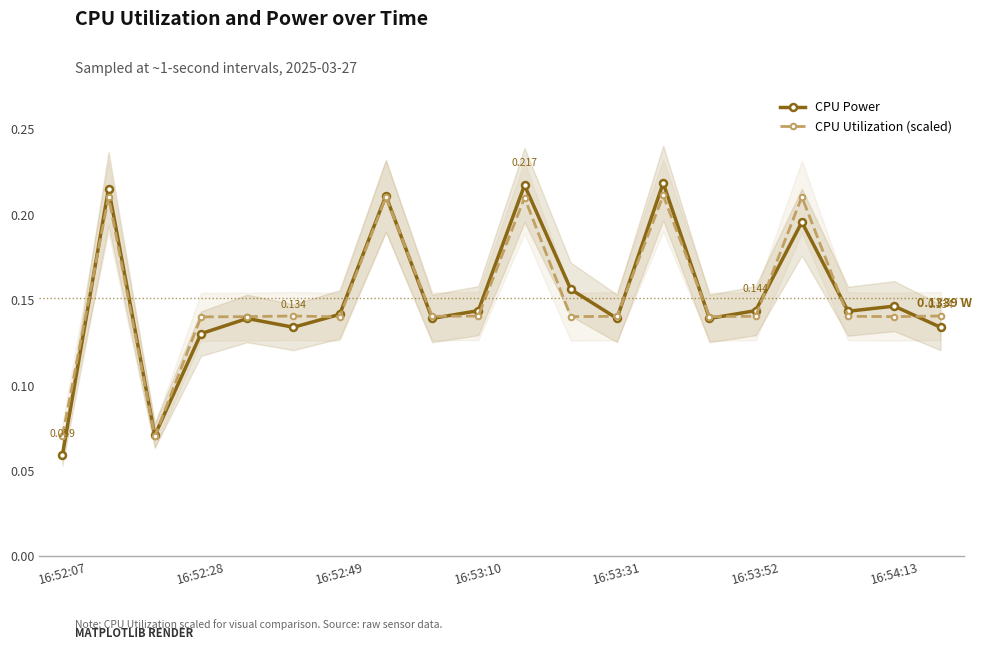

How many series are shown in this chart?

2